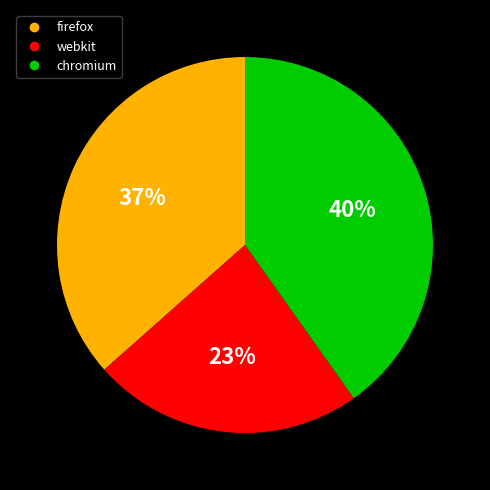

The firefox slice represents 37% of the pie. True or false?

True